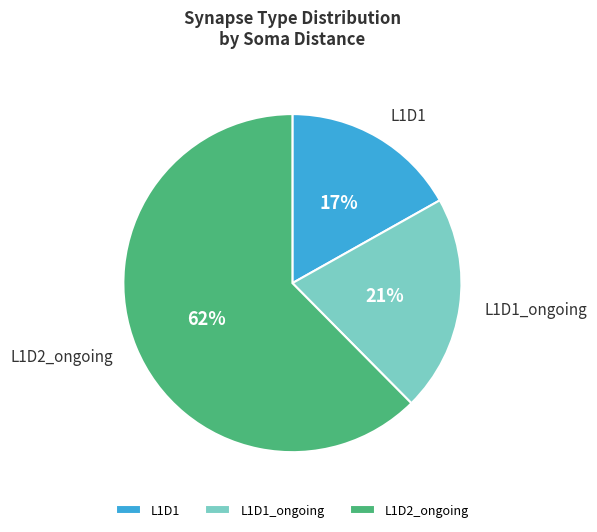

Which category has the smallest portion of the pie?

L1D1